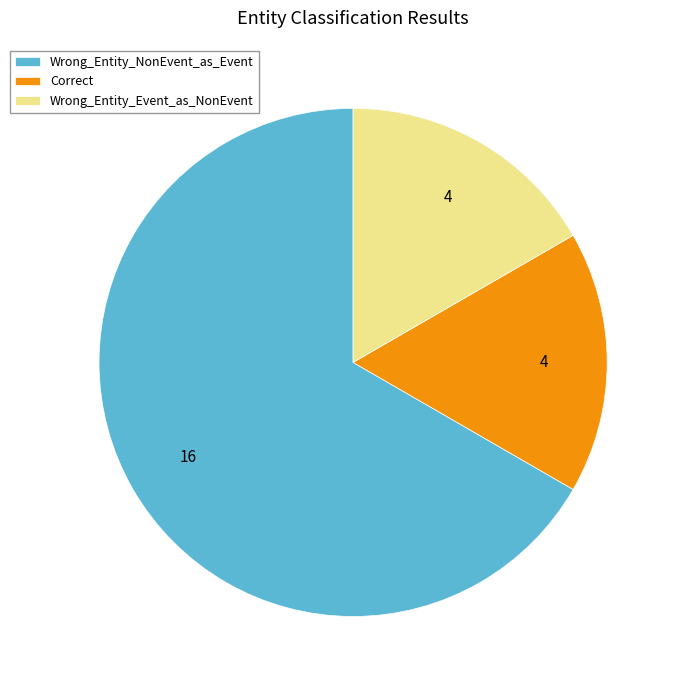

Is it true that Wrong_Entity_Event_as_NonEvent is 17% of the pie?

True